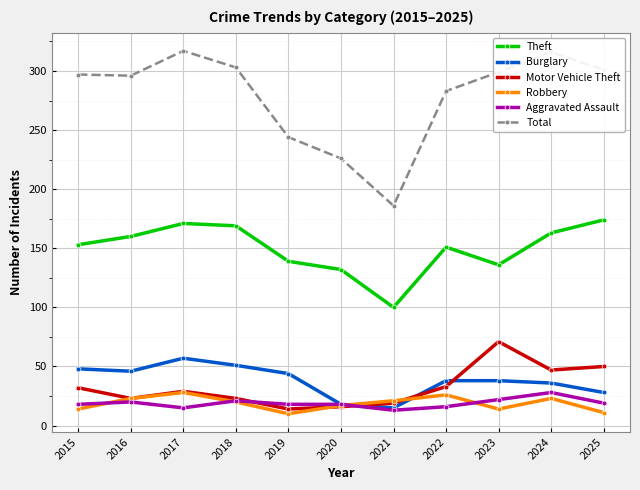

Between 2020 and 2023, which series saw the biggest shift?

Total